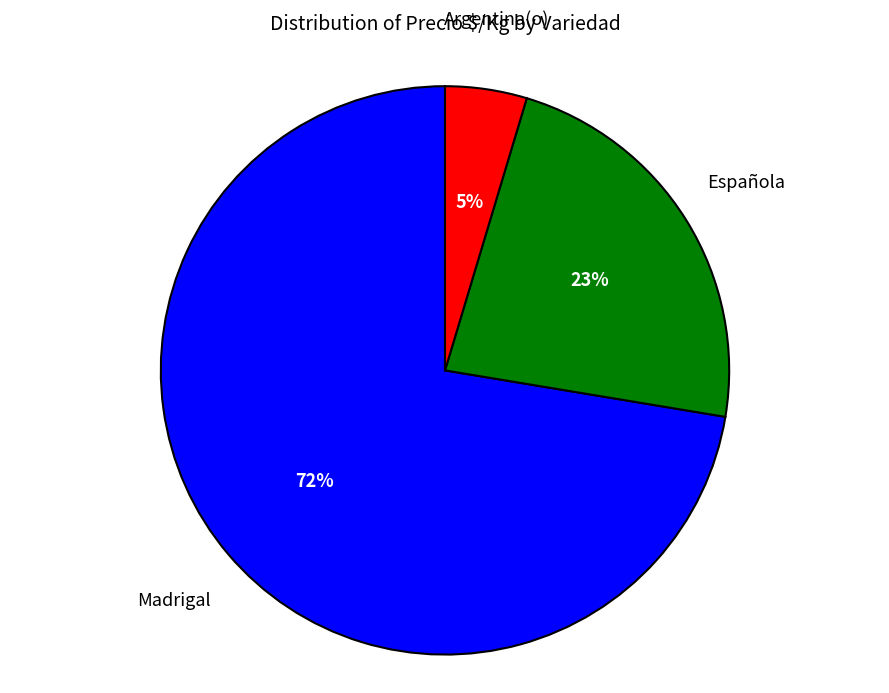

To the nearest percent, what is the average slice percentage?

33%